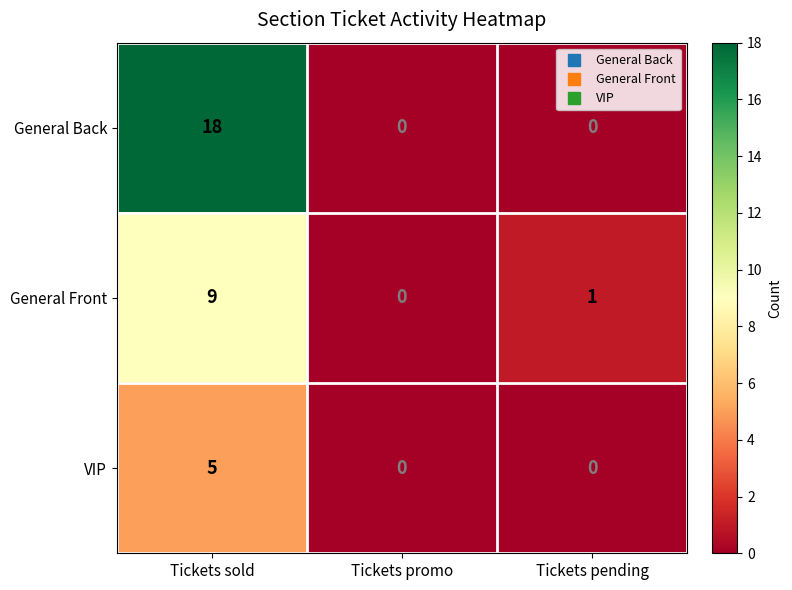

Count the VIP values in the range 0 to 5.

3